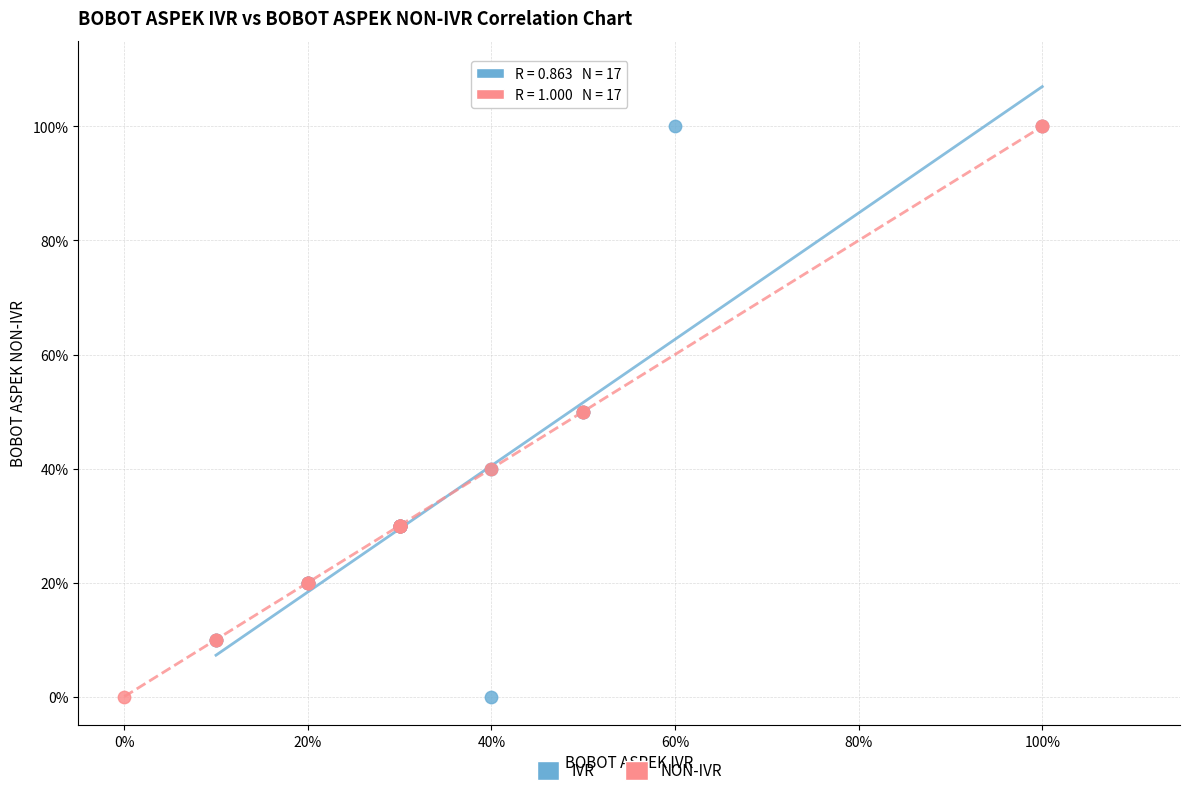

What are all the series names shown in the legend?

IVR, NON-IVR